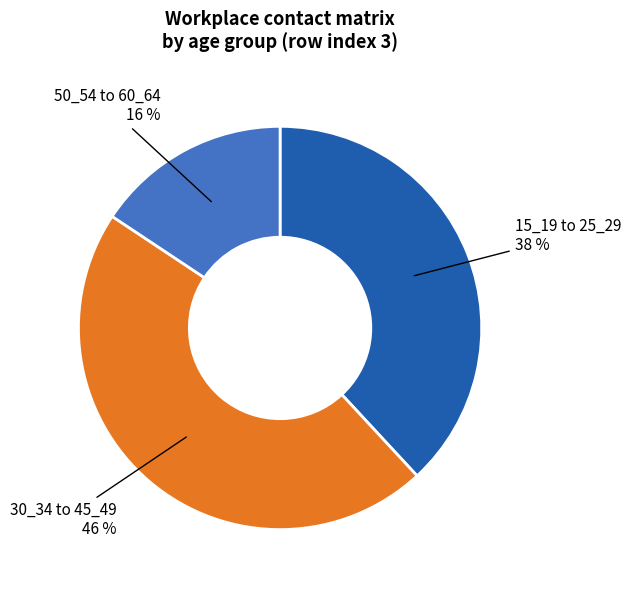

To the nearest percent, what is the average slice percentage?

33%